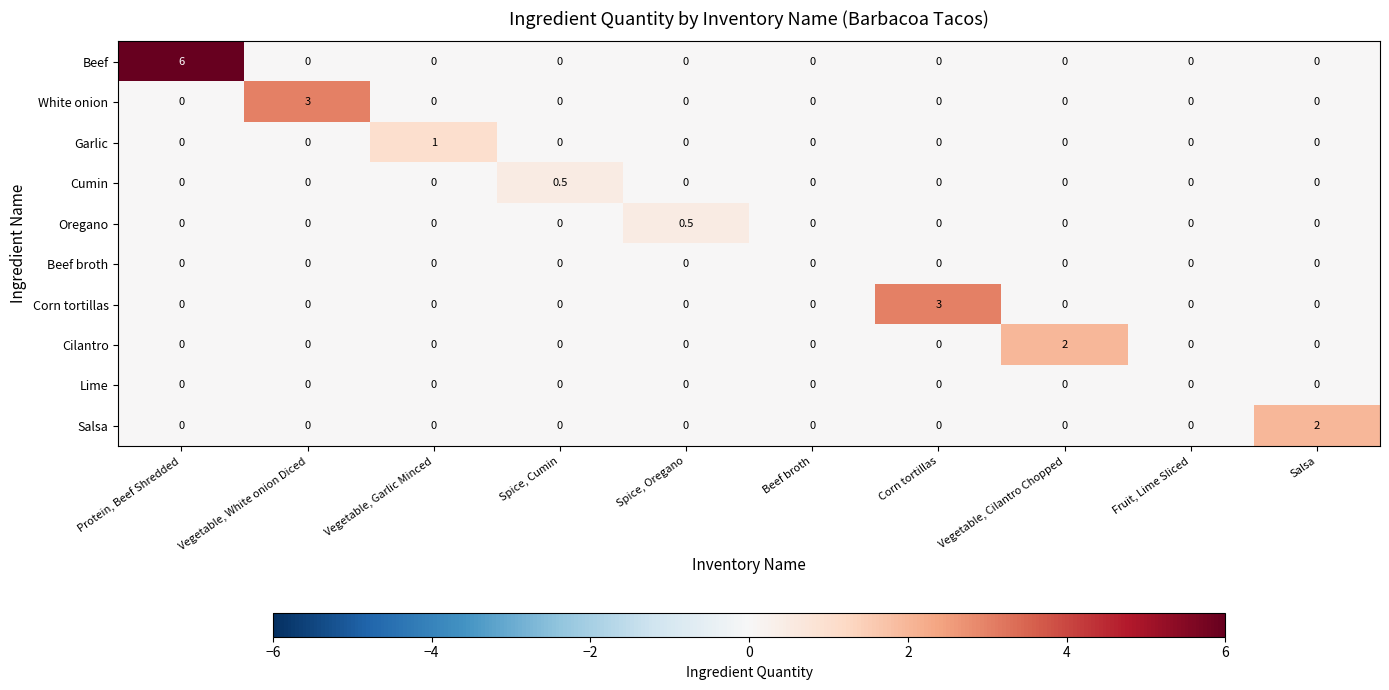

What is the sum of the Salsa values at Salsa and Spice, Cumin?

2.0